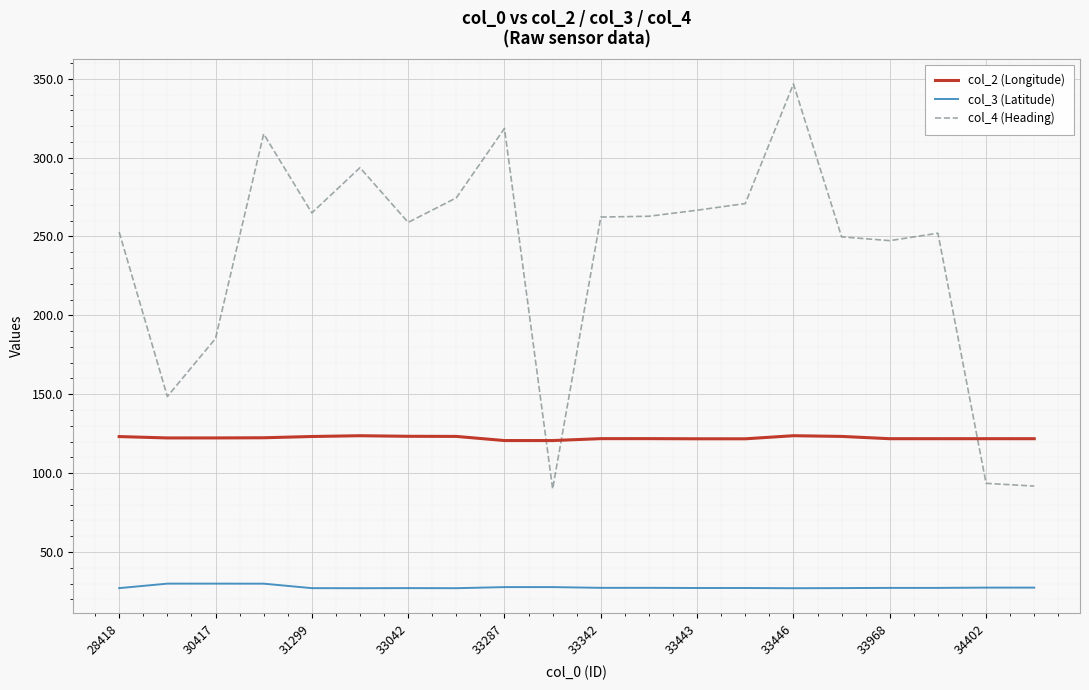

In col_3 (Latitude), how many points are higher than both neighbors (excluding endpoints)?

6